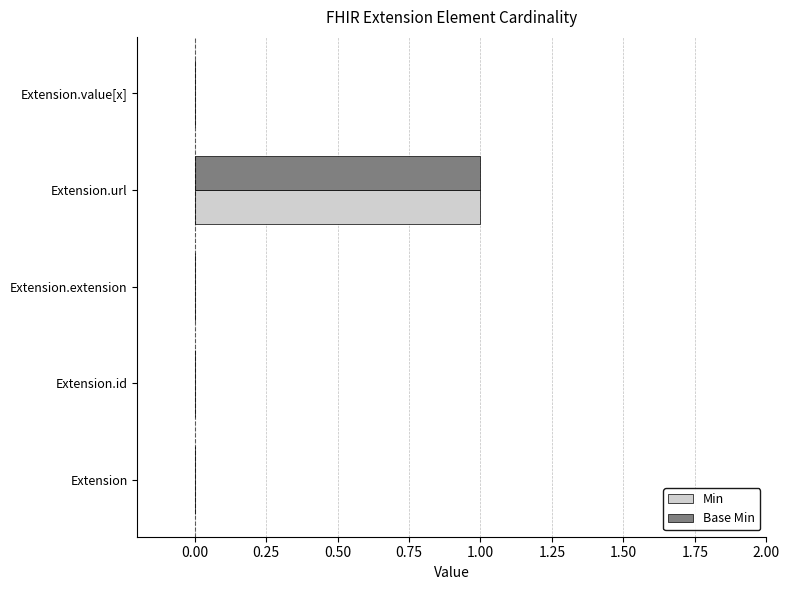

Which label corresponds to the largest value in the chart?

Extension.url